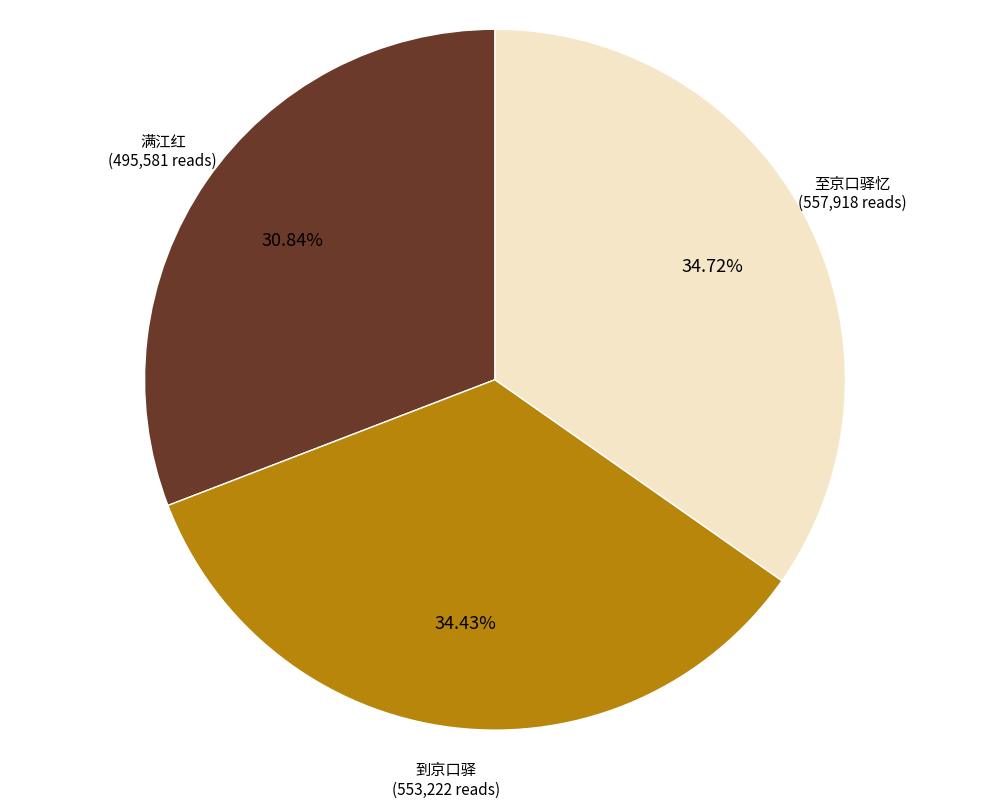

Is there a majority slice in this chart?

No